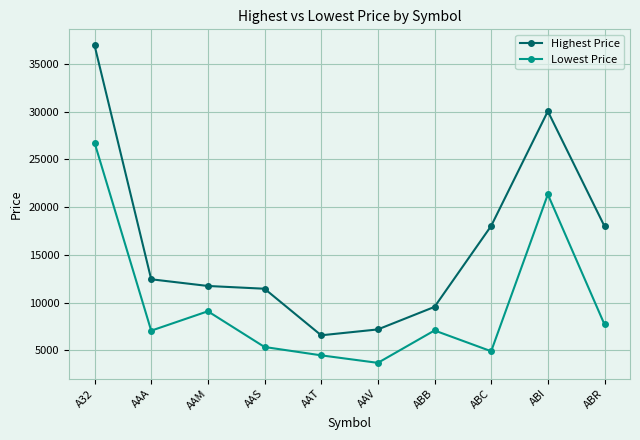

What is the difference between the maximum and minimum values in the Highest Price series?

30369.2